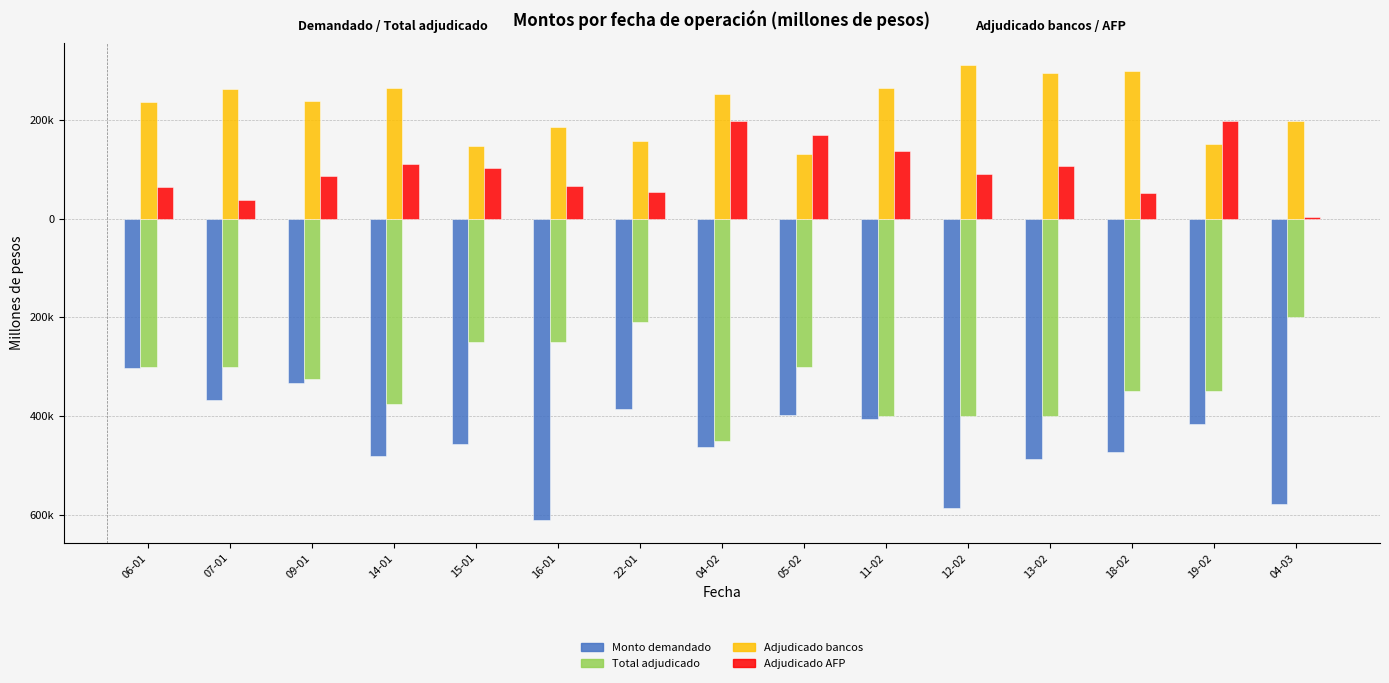

What are all the series names shown in the legend?

Monto demandado, Total adjudicado, Adjudicado bancos, Adjudicado AFP